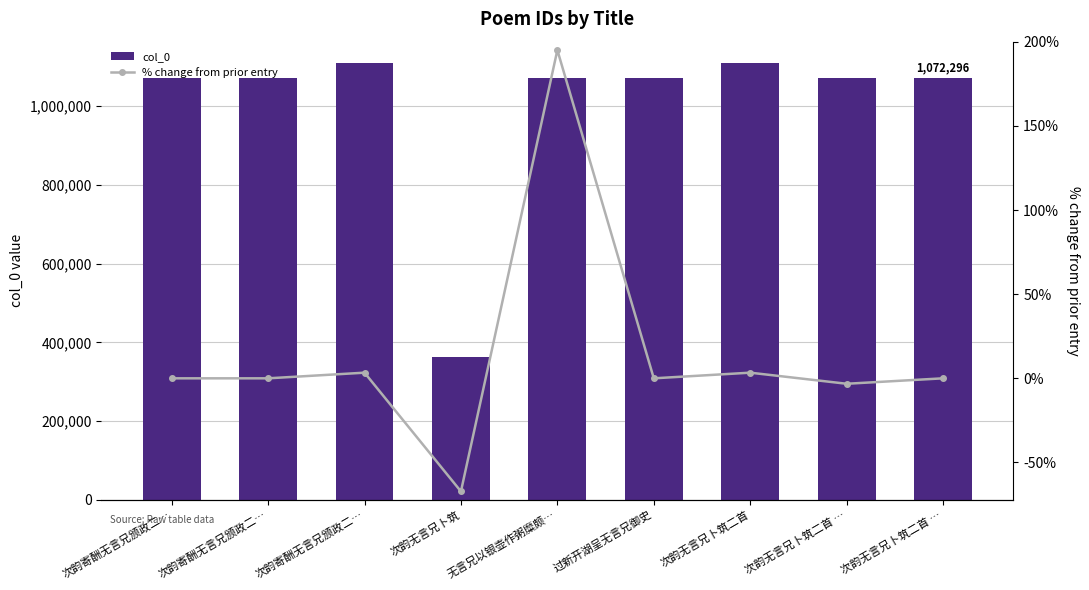

How many values in the col_0 series exceed 1072164?

4